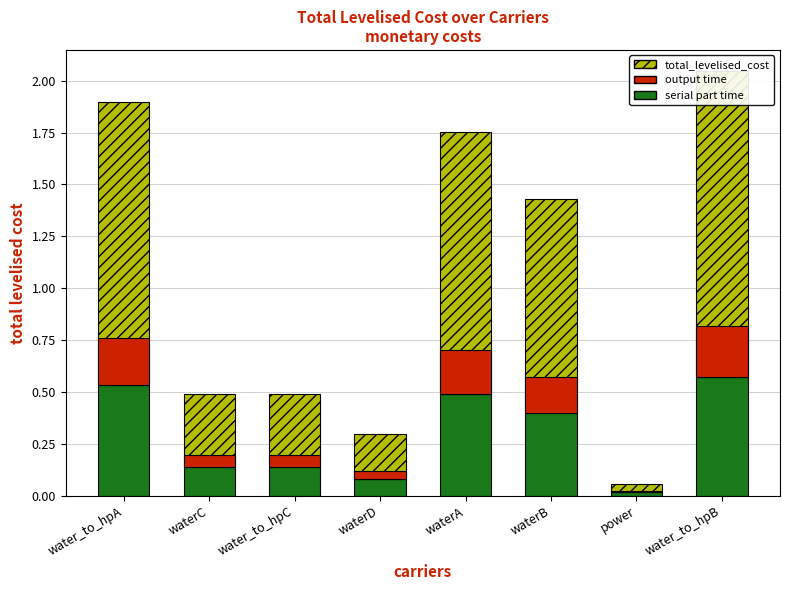

Which has a higher value, water_to_hpA or waterD?

water_to_hpA